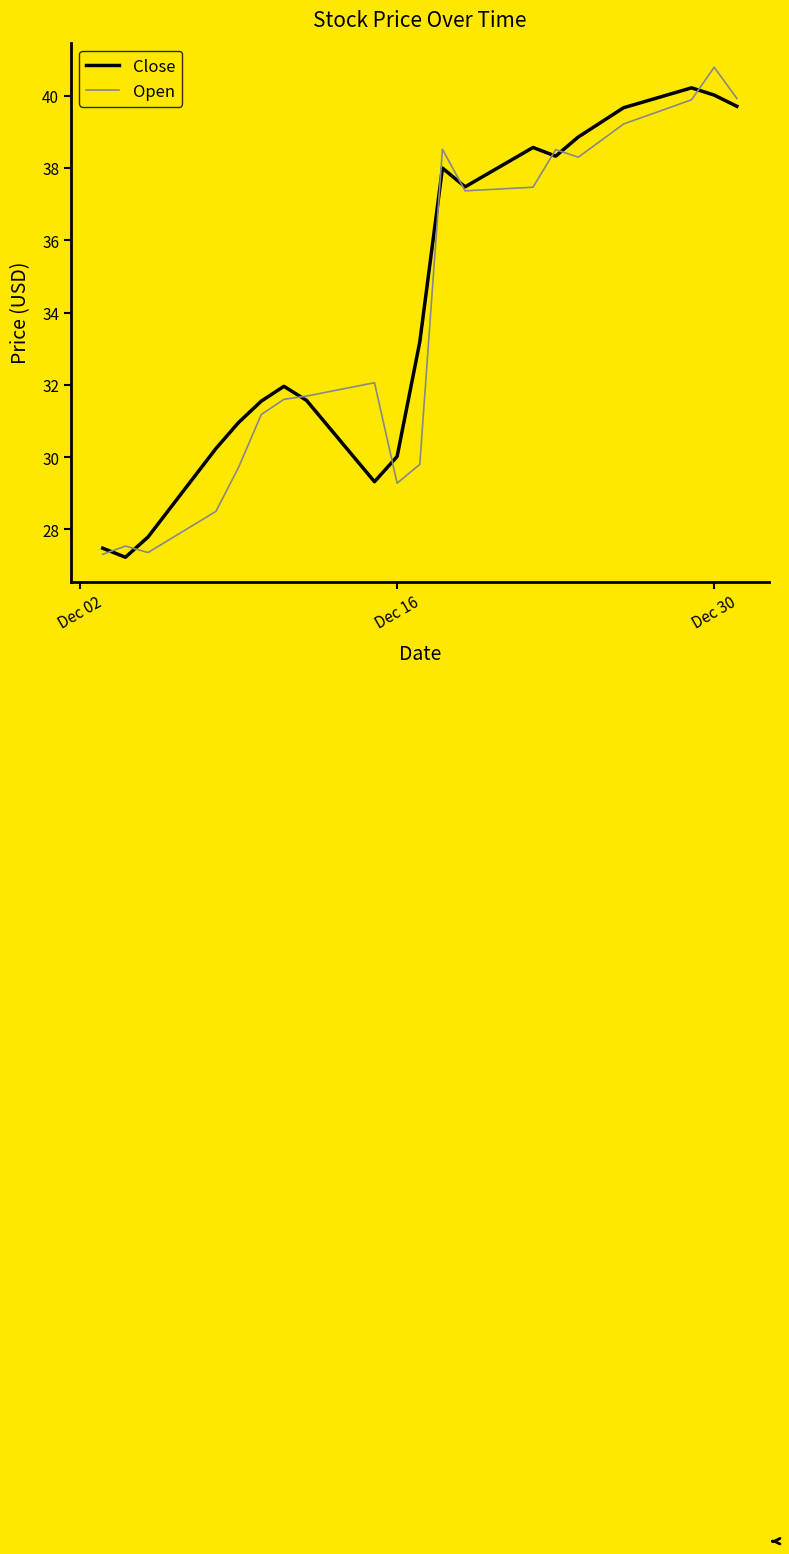

What is the highest value of the Close series?

40.2